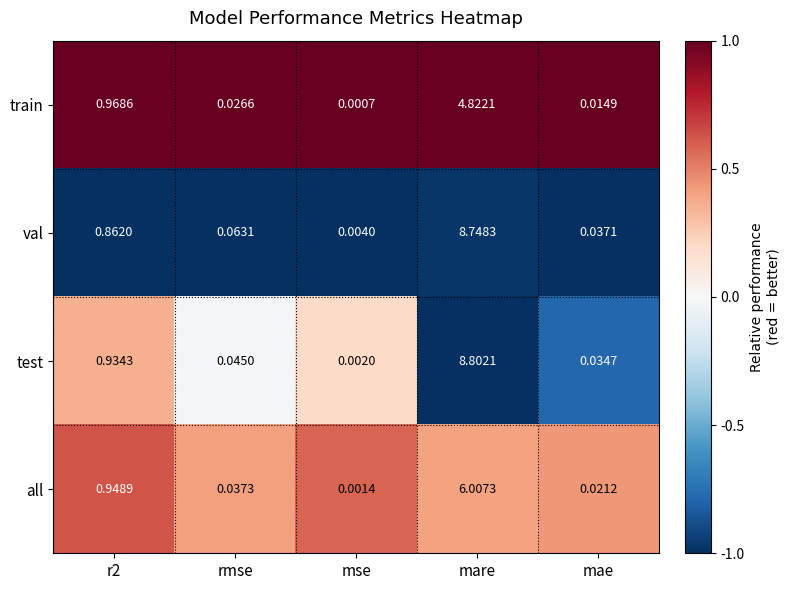

At mae, list the series in order from smallest to largest.

train, all, test, val